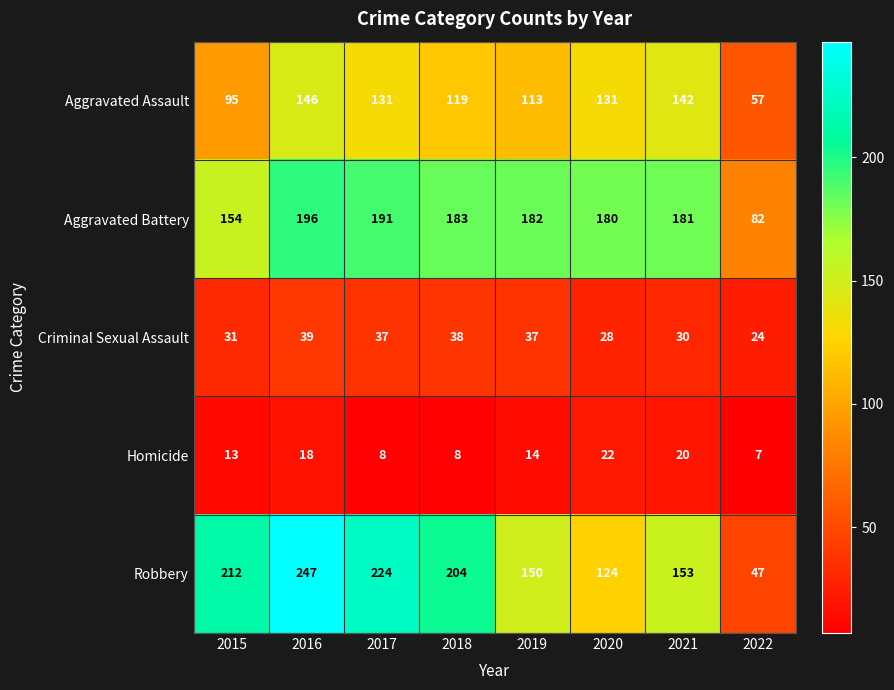

What is the lowest value of the Aggravated Battery series?

82